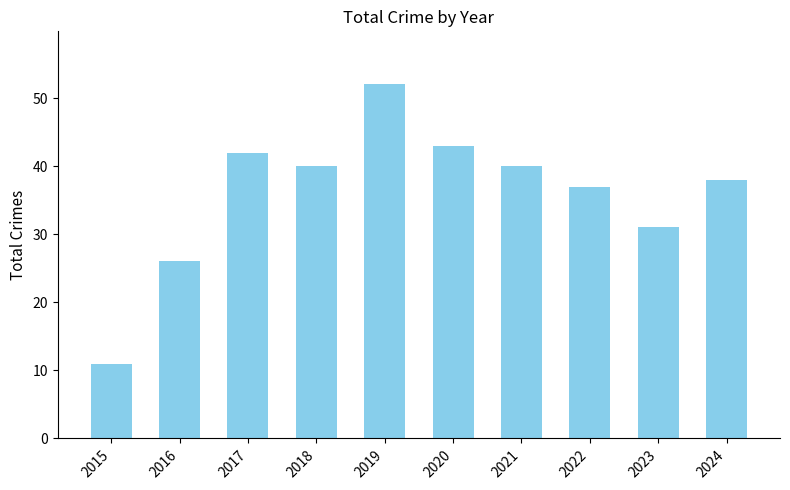

The value at 2016 is 40. True or false?

False